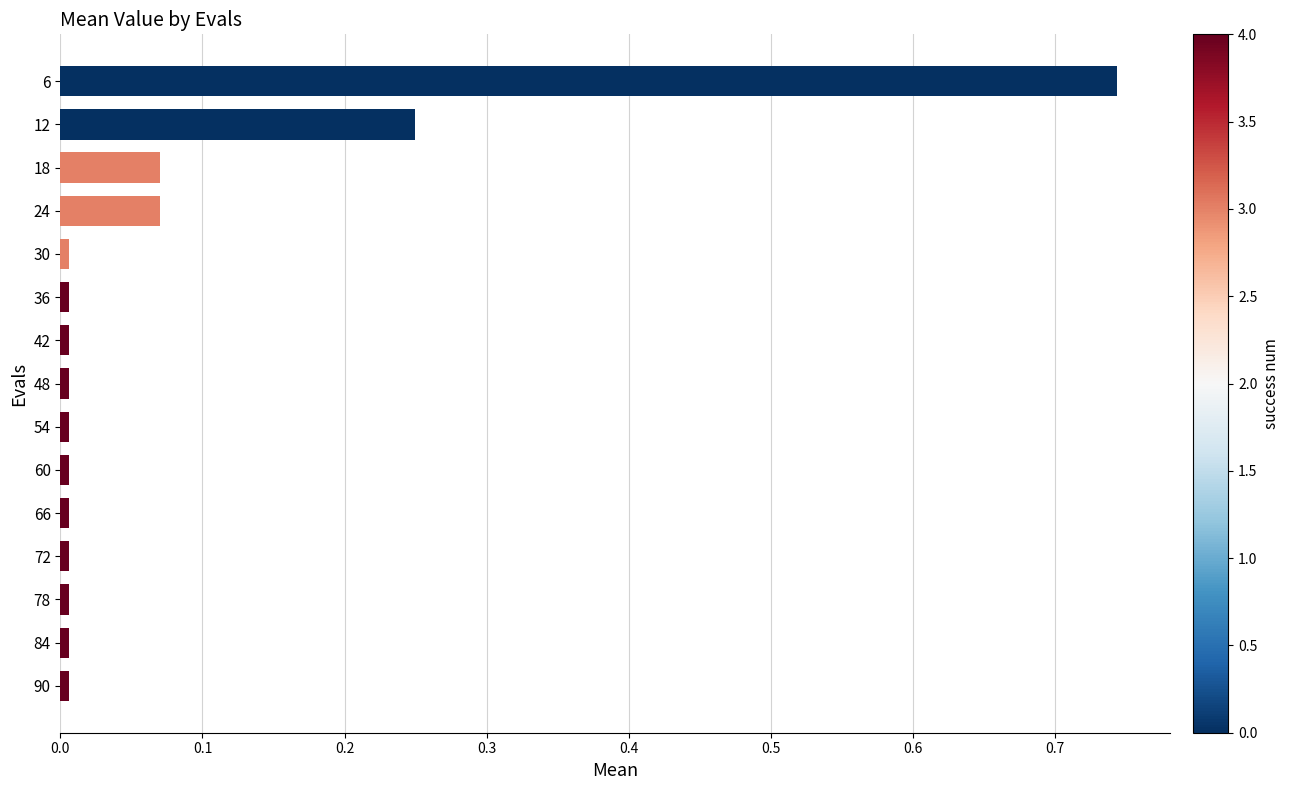

The chart shows a value of 0.0 at 30. True or false?

True